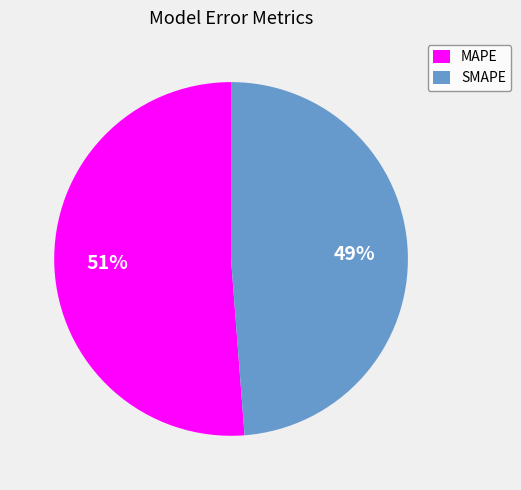

Count the number of slices in the pie.

2